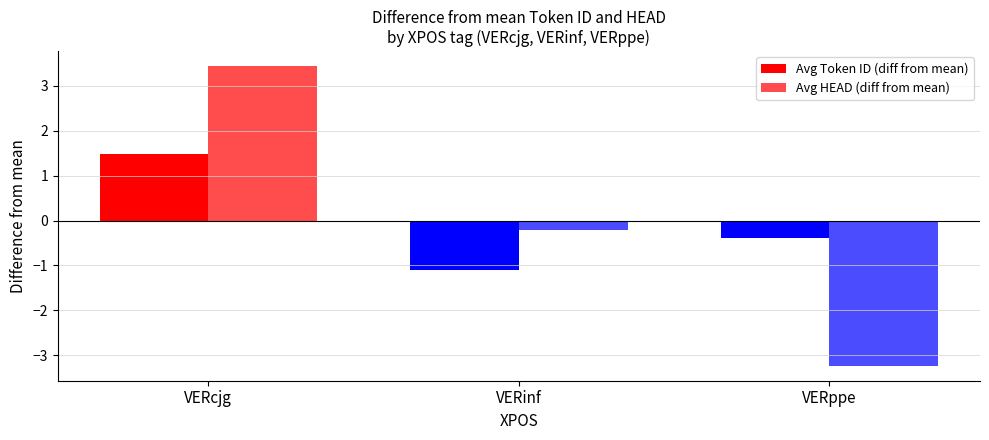

Which series changed the most between VERcjg and VERinf?

Avg HEAD (diff from mean)